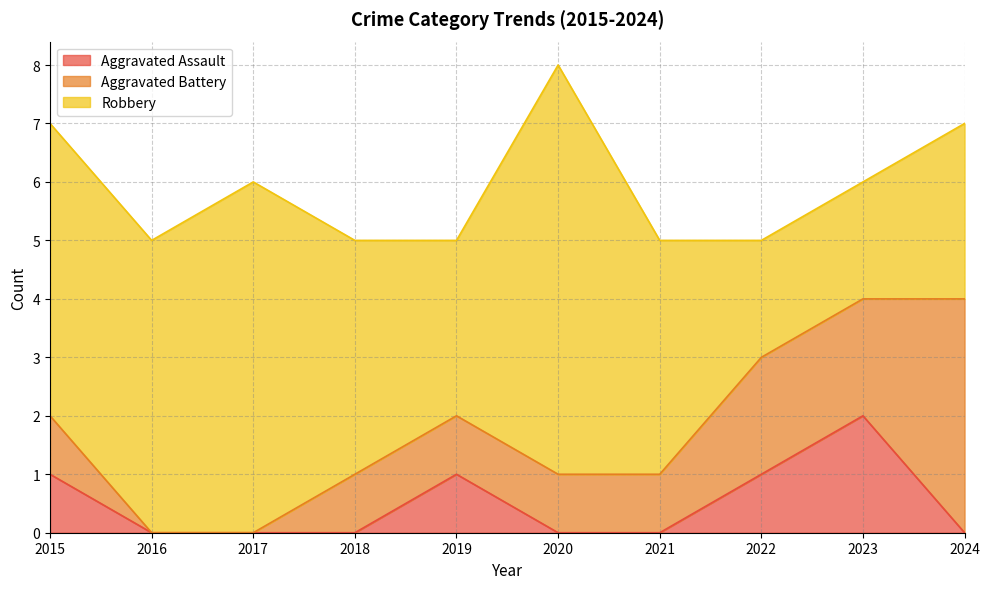

At how many categories does at least one series exceed 0?

10